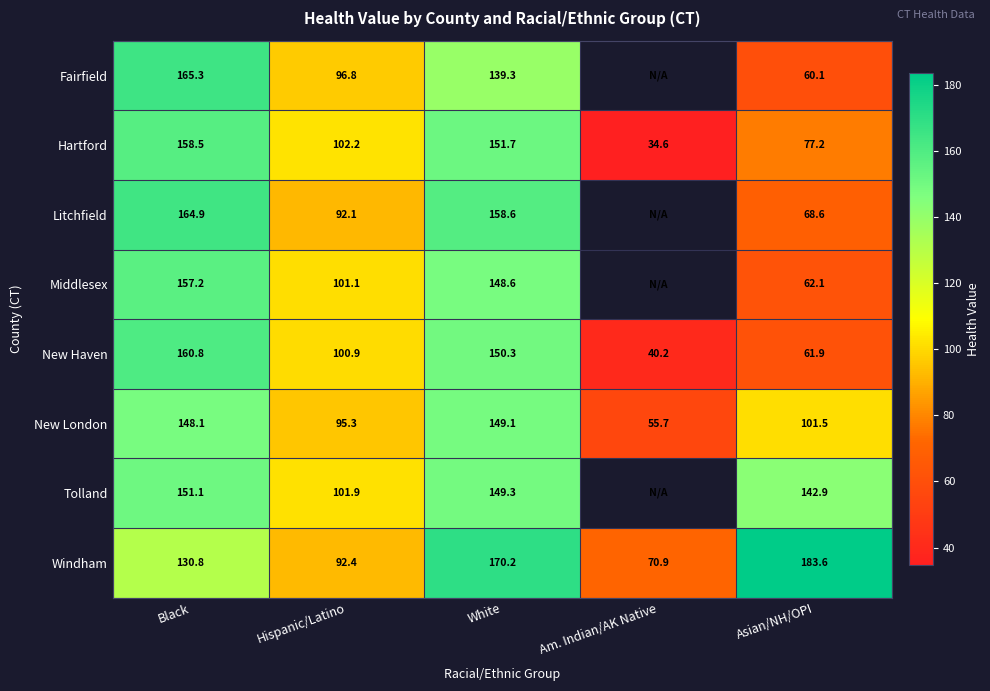

What is the lowest value of the New London series?

55.7